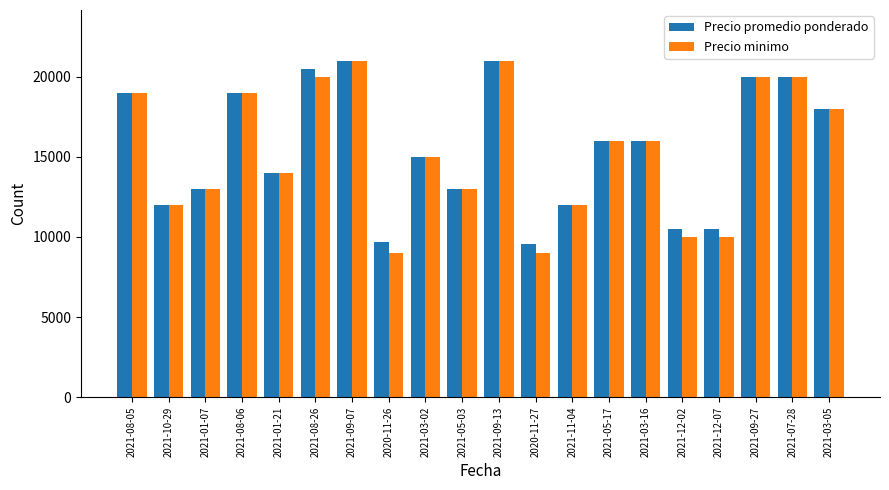

How many values in the Precio promedio ponderado series are below 16000?

10